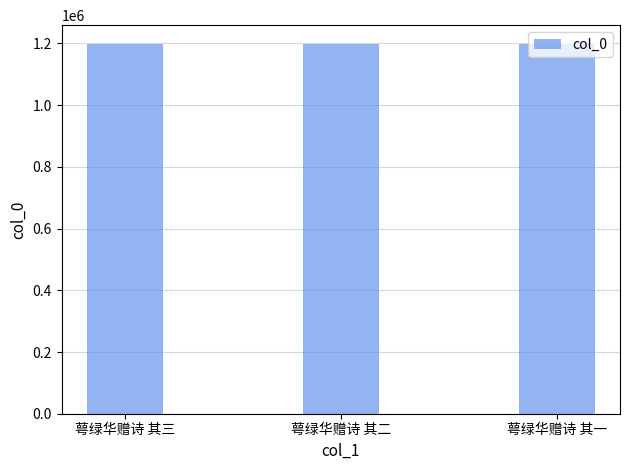

What is the label of the 3rd bar from the left?

萼绿华赠诗 其一